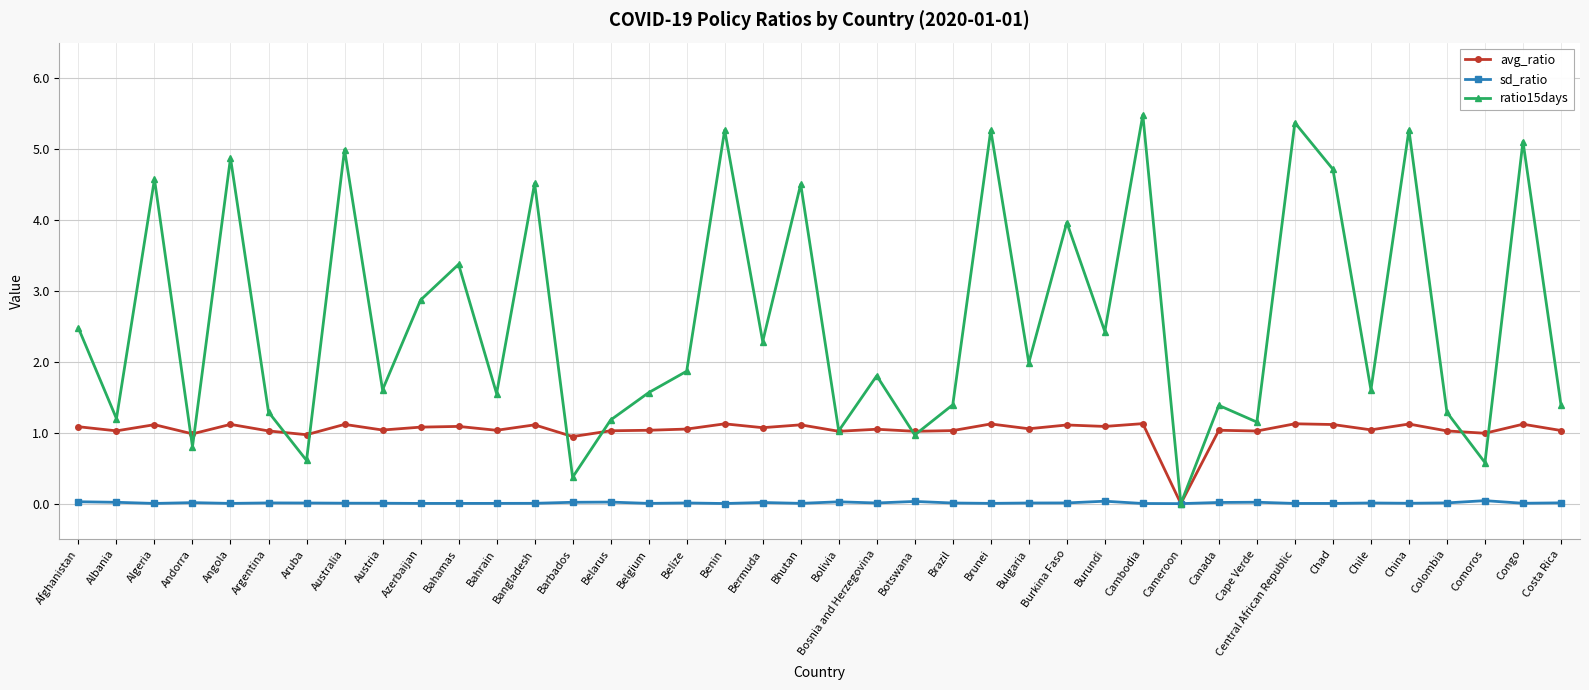

What is the greatest value displayed?

5.5